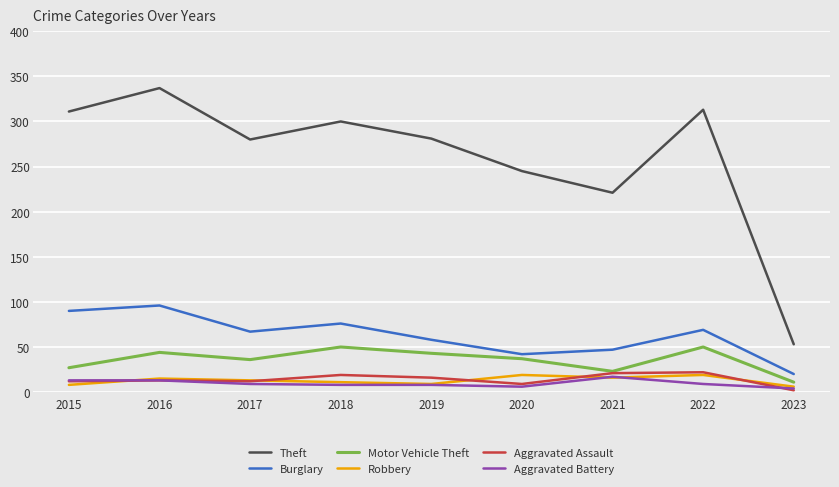

At which label does Aggravated Battery first exceed 9?

2015